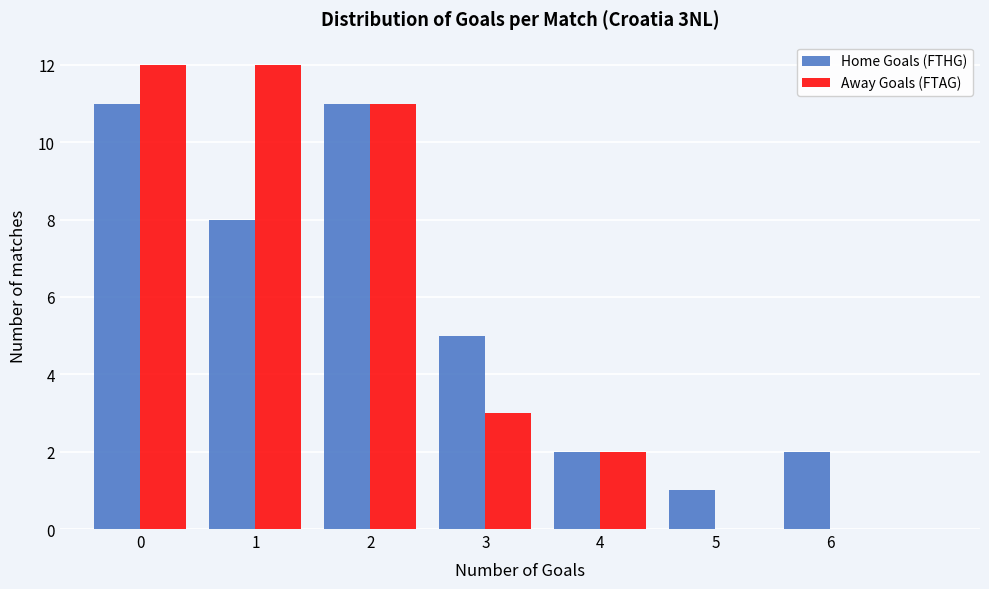

Reading right to left, transcribe all the data shown in this chart.

Home Goals (FTHG): 6=2	5=1	4=2	3=5	2=11	1=8	0=11
Away Goals (FTAG): 6=0	5=0	4=2	3=3	2=11	1=12	0=12